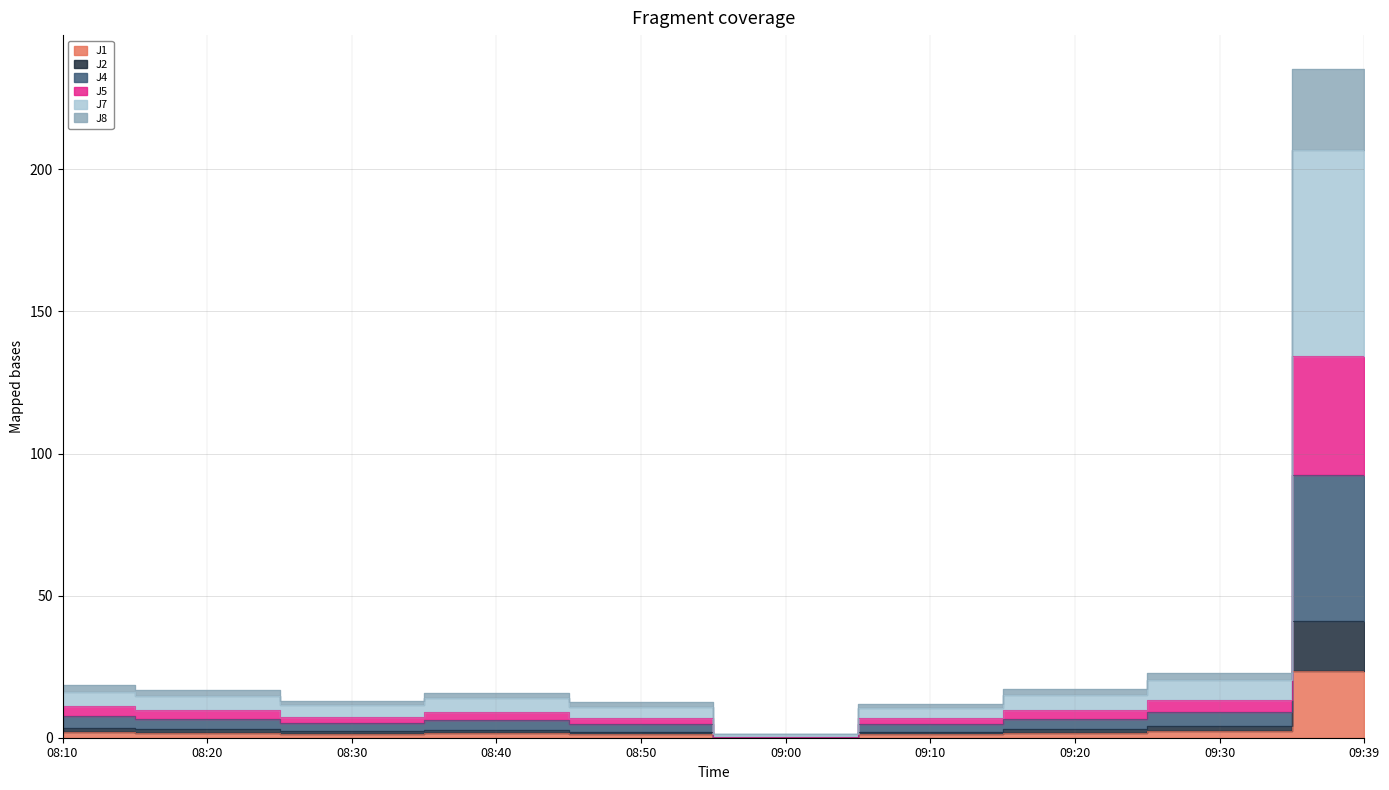

Is it true that J4 equals 19.8 at 09:39?

False